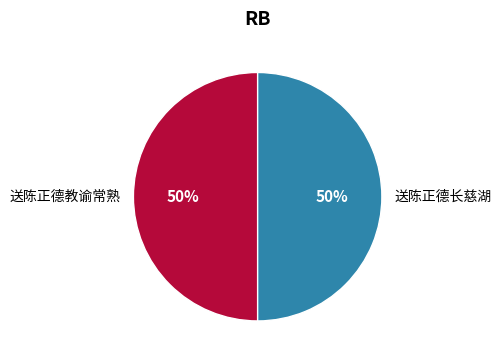

True or false: 送陈正德长慈湖 accounts for 43% of the total.

False